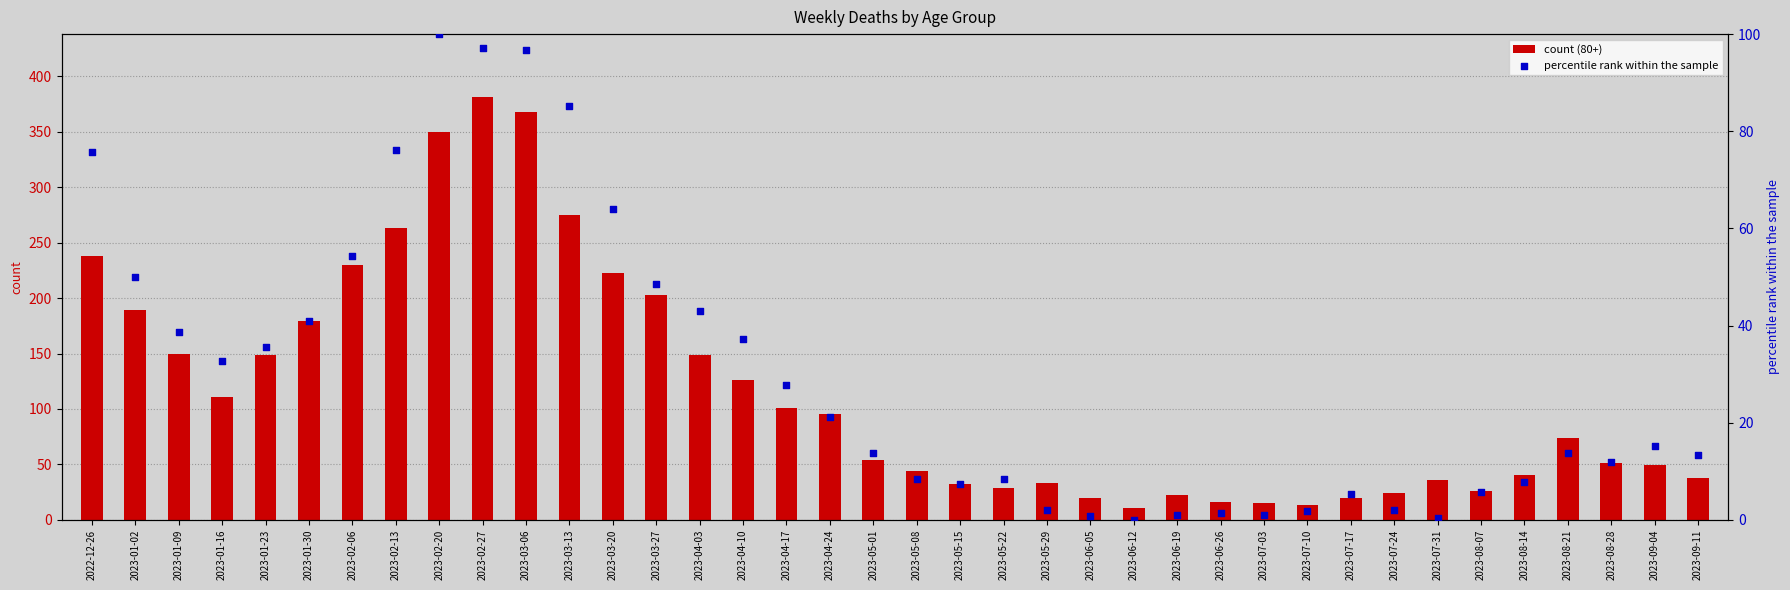

Which series has the largest total across all categories?

count (80+)